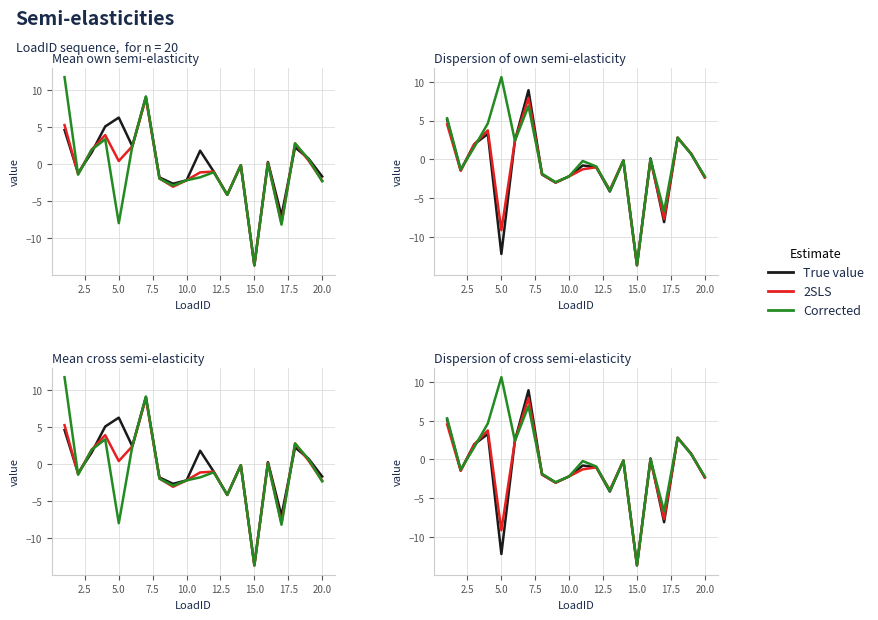

What is the average value of the Corrected series?

-0.1